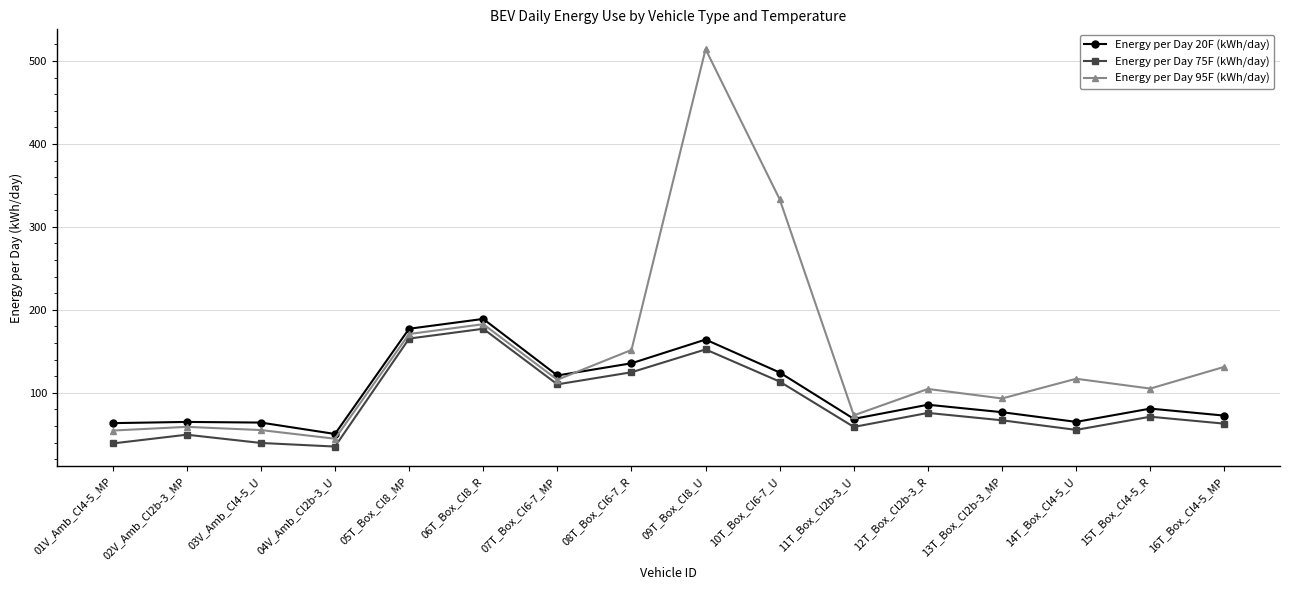

True or false: Energy per Day 75F (kWh/day) has a value of 93.6 at 15T_Box_Cl4-5_R.

False